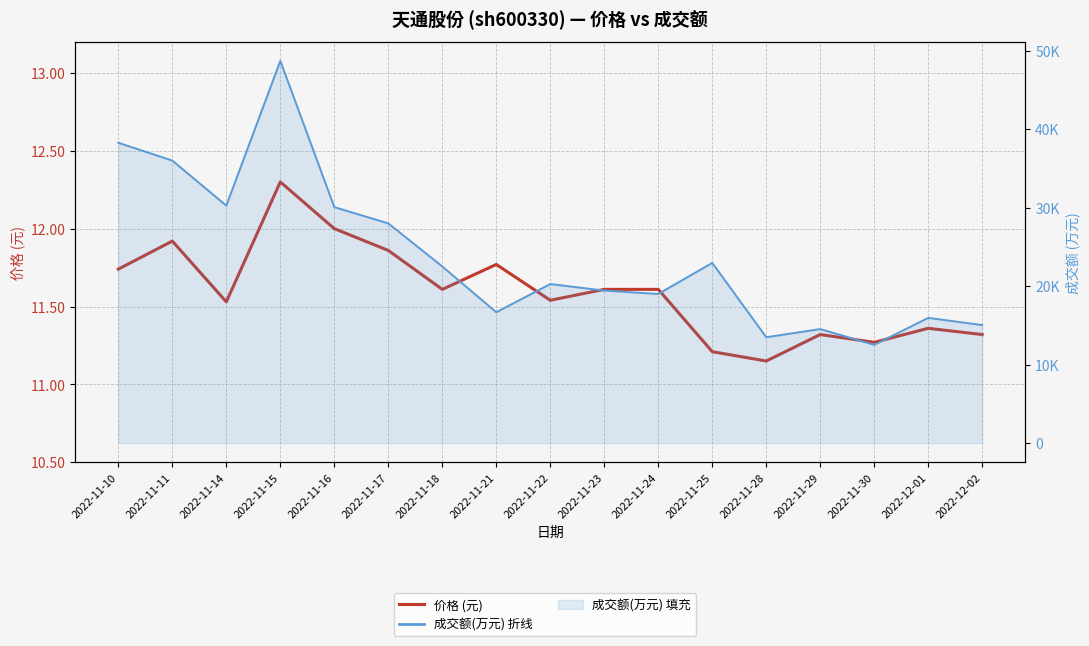

How many distinct data groups are displayed?

2